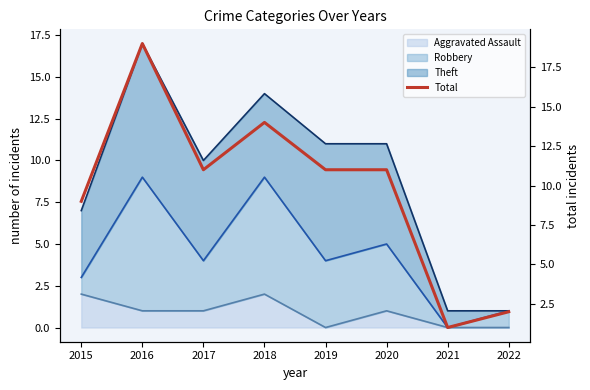

Where does the data first go above 11?

2016